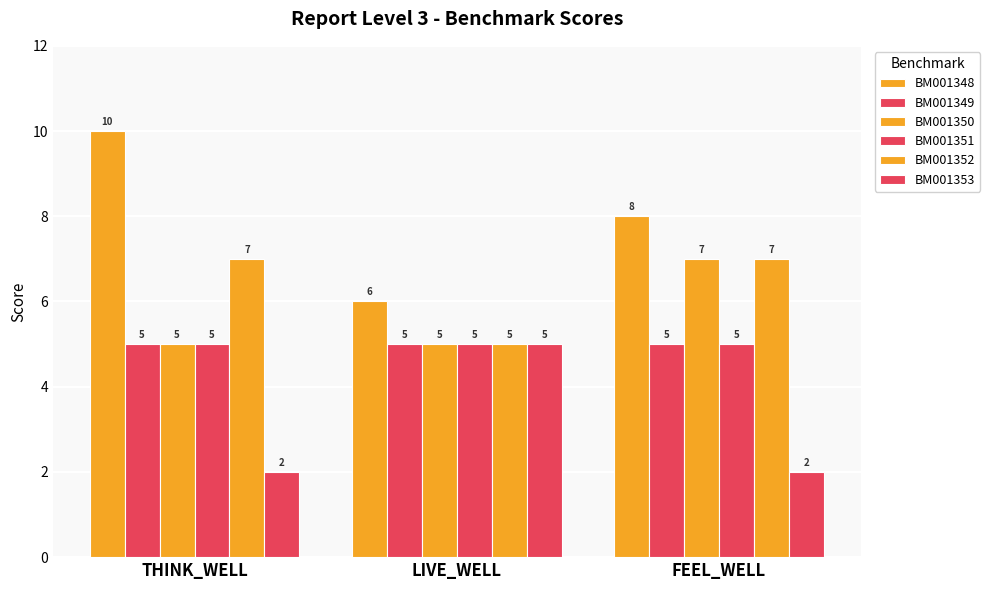

How many bars are there in total?

18